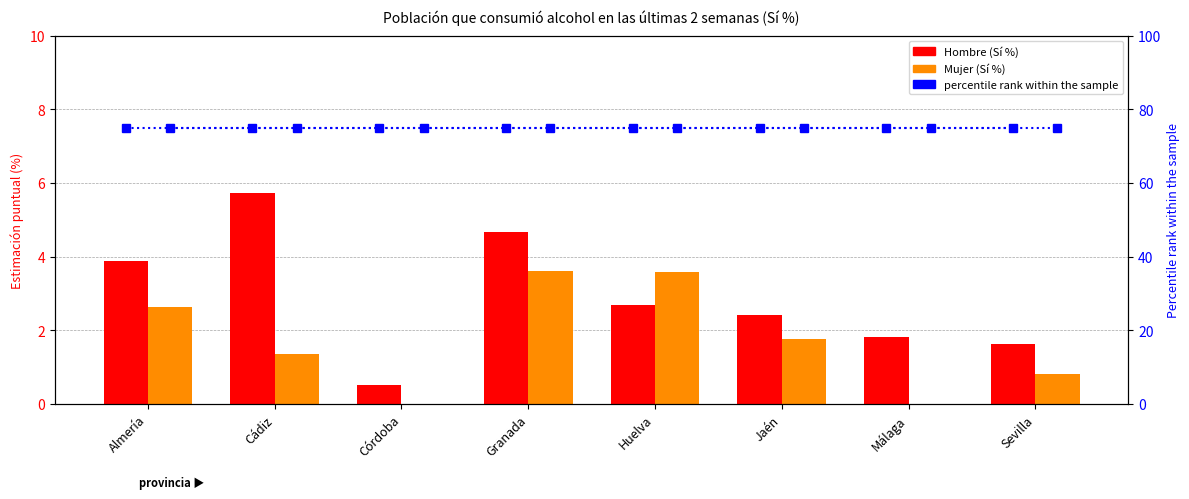

What is the value of the percentile rank within the sample bar at the 8th from the left?

75.0